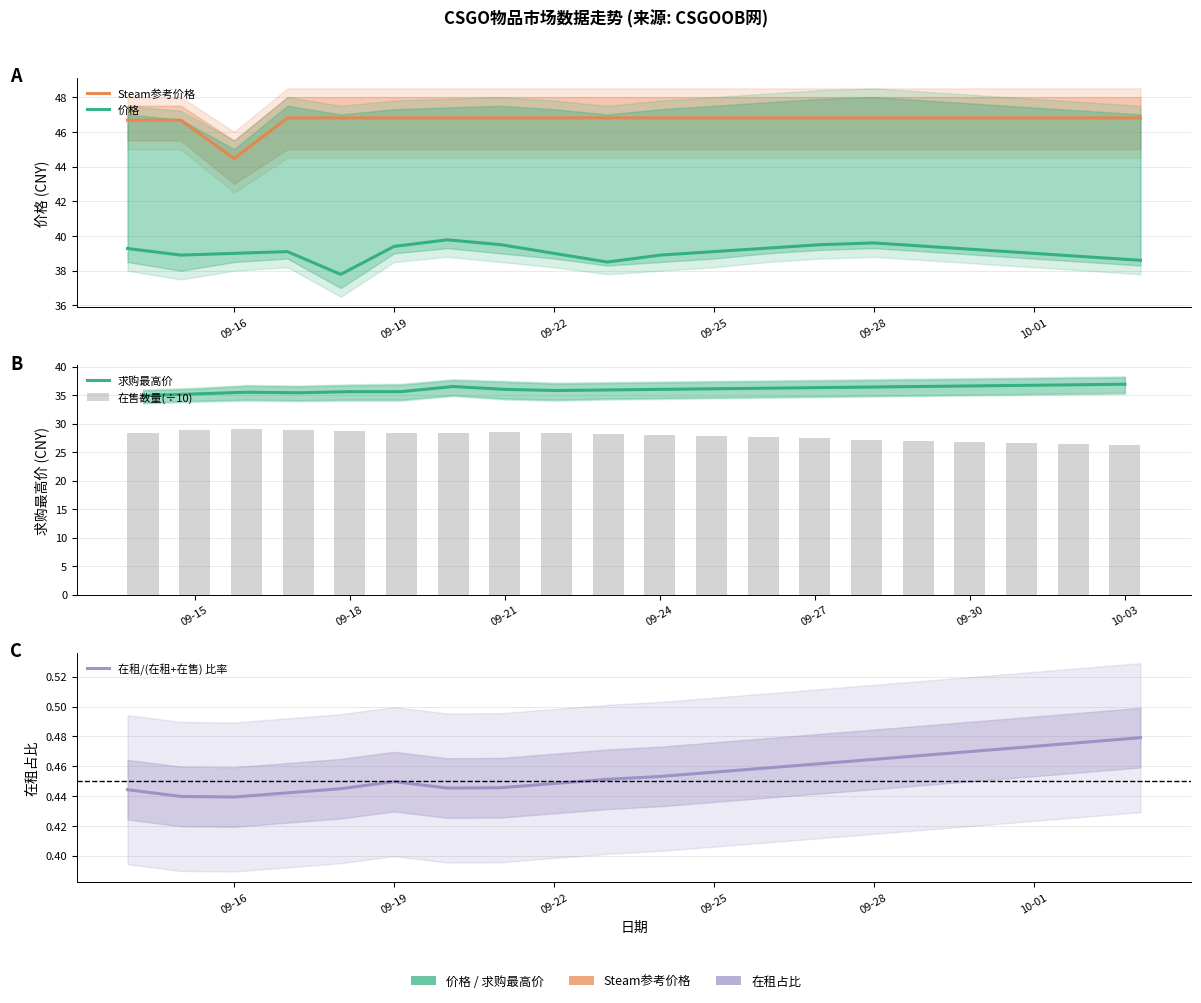

At how many categories does at least one series exceed 35?

20